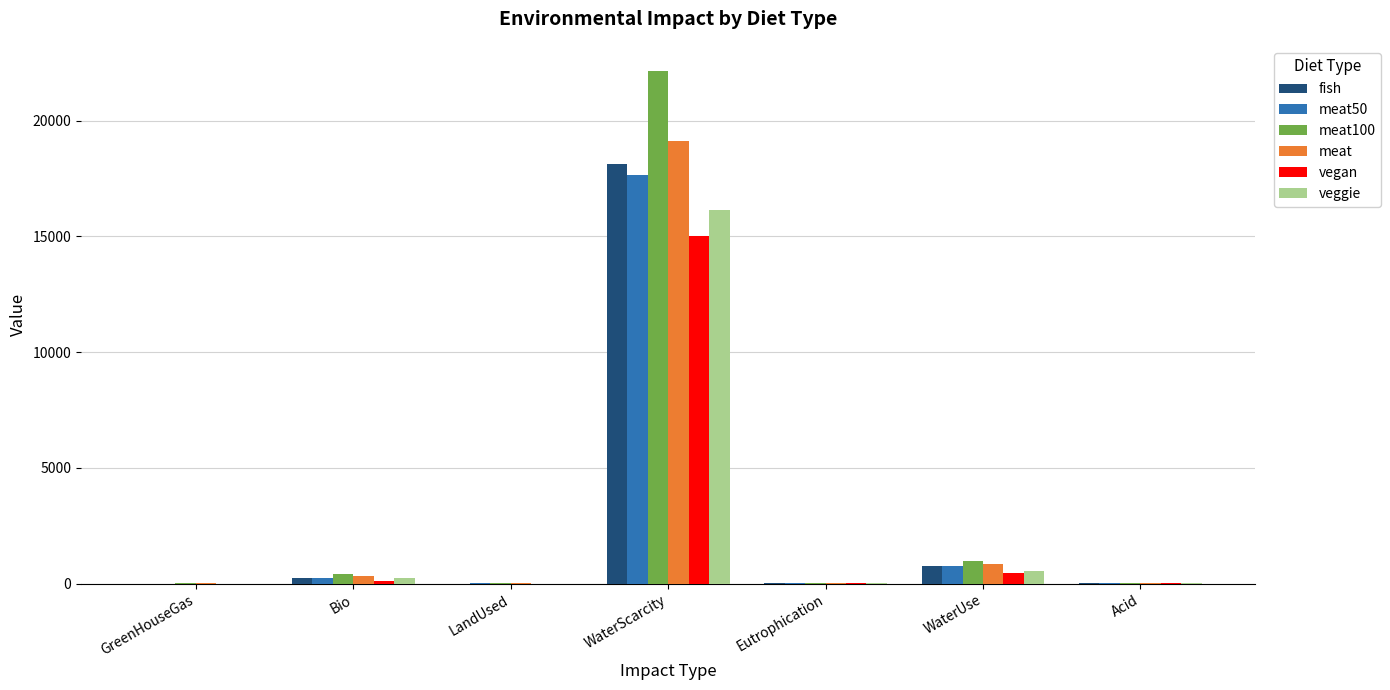

At which category does the chart reach its peak across all series?

WaterScarcity